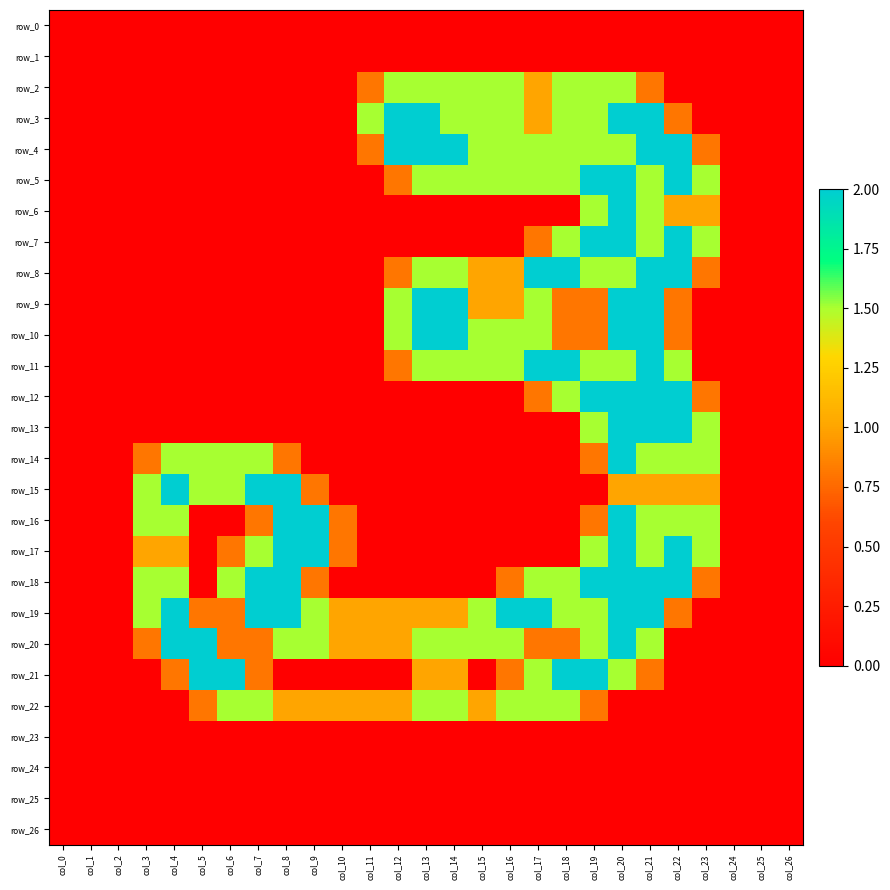

Reading right to left, what are all the values shown in this chart?

row_0: 0.0	0.0	0.0	0.0	0.0	0.0	0.0	0.0	0.0	0.0	0.0	0.0	0.0	0.0	0.0	0.0	0.0	0.0	0.0	0.0	0.0	0.0	0.0	0.0	0.0	0.0	0.0
row_1: 0.0	0.0	0.0	0.0	0.0	0.0	0.0	0.0	0.0	0.0	0.0	0.0	0.0	0.0	0.0	0.0	0.0	0.0	0.0	0.0	0.0	0.0	0.0	0.0	0.0	0.0	0.0
row_2: 0.0	0.0	0.0	0.0	0.0	0.8	1.5	1.5	1.5	1.0	1.5	1.5	1.5	1.5	1.5	0.8	0.0	0.0	0.0	0.0	0.0	0.0	0.0	0.0	0.0	0.0	0.0
row_3: 0.0	0.0	0.0	0.0	0.8	2.0	2.0	1.5	1.5	1.0	1.5	1.5	1.5	2.0	2.0	1.5	0.0	0.0	0.0	0.0	0.0	0.0	0.0	0.0	0.0	0.0	0.0
row_4: 0.0	0.0	0.0	0.8	2.0	2.0	1.5	1.5	1.5	1.5	1.5	1.5	2.0	2.0	2.0	0.8	0.0	0.0	0.0	0.0	0.0	0.0	0.0	0.0	0.0	0.0	0.0
row_5: 0.0	0.0	0.0	1.5	2.0	1.5	2.0	2.0	1.5	1.5	1.5	1.5	1.5	1.5	0.8	0.0	0.0	0.0	0.0	0.0	0.0	0.0	0.0	0.0	0.0	0.0	0.0
row_6: 0.0	0.0	0.0	1.0	1.0	1.5	2.0	1.5	0.0	0.0	0.0	0.0	0.0	0.0	0.0	0.0	0.0	0.0	0.0	0.0	0.0	0.0	0.0	0.0	0.0	0.0	0.0
row_7: 0.0	0.0	0.0	1.5	2.0	1.5	2.0	2.0	1.5	0.8	0.0	0.0	0.0	0.0	0.0	0.0	0.0	0.0	0.0	0.0	0.0	0.0	0.0	0.0	0.0	0.0	0.0
row_8: 0.0	0.0	0.0	0.8	2.0	2.0	1.5	1.5	2.0	2.0	1.0	1.0	1.5	1.5	0.8	0.0	0.0	0.0	0.0	0.0	0.0	0.0	0.0	0.0	0.0	0.0	0.0
row_9: 0.0	0.0	0.0	0.0	0.8	2.0	2.0	0.8	0.8	1.5	1.0	1.0	2.0	2.0	1.5	0.0	0.0	0.0	0.0	0.0	0.0	0.0	0.0	0.0	0.0	0.0	0.0
row_10: 0.0	0.0	0.0	0.0	0.8	2.0	2.0	0.8	0.8	1.5	1.5	1.5	2.0	2.0	1.5	0.0	0.0	0.0	0.0	0.0	0.0	0.0	0.0	0.0	0.0	0.0	0.0
row_11: 0.0	0.0	0.0	0.0	1.5	2.0	1.5	1.5	2.0	2.0	1.5	1.5	1.5	1.5	0.8	0.0	0.0	0.0	0.0	0.0	0.0	0.0	0.0	0.0	0.0	0.0	0.0
row_12: 0.0	0.0	0.0	0.8	2.0	2.0	2.0	2.0	1.5	0.8	0.0	0.0	0.0	0.0	0.0	0.0	0.0	0.0	0.0	0.0	0.0	0.0	0.0	0.0	0.0	0.0	0.0
row_13: 0.0	0.0	0.0	1.5	2.0	2.0	2.0	1.5	0.0	0.0	0.0	0.0	0.0	0.0	0.0	0.0	0.0	0.0	0.0	0.0	0.0	0.0	0.0	0.0	0.0	0.0	0.0
row_14: 0.0	0.0	0.0	1.5	1.5	1.5	2.0	0.8	0.0	0.0	0.0	0.0	0.0	0.0	0.0	0.0	0.0	0.0	0.8	1.5	1.5	1.5	1.5	0.8	0.0	0.0	0.0
row_15: 0.0	0.0	0.0	1.0	1.0	1.0	1.0	0.0	0.0	0.0	0.0	0.0	0.0	0.0	0.0	0.0	0.0	0.8	2.0	2.0	1.5	1.5	2.0	1.5	0.0	0.0	0.0
row_16: 0.0	0.0	0.0	1.5	1.5	1.5	2.0	0.8	0.0	0.0	0.0	0.0	0.0	0.0	0.0	0.0	0.8	2.0	2.0	0.8	0.0	0.0	1.5	1.5	0.0	0.0	0.0
row_17: 0.0	0.0	0.0	1.5	2.0	1.5	2.0	1.5	0.0	0.0	0.0	0.0	0.0	0.0	0.0	0.0	0.8	2.0	2.0	1.5	0.8	0.0	1.0	1.0	0.0	0.0	0.0
row_18: 0.0	0.0	0.0	0.8	2.0	2.0	2.0	2.0	1.5	1.5	0.8	0.0	0.0	0.0	0.0	0.0	0.0	0.8	2.0	2.0	1.5	0.0	1.5	1.5	0.0	0.0	0.0
row_19: 0.0	0.0	0.0	0.0	0.8	2.0	2.0	1.5	1.5	2.0	2.0	1.5	1.0	1.0	1.0	1.0	1.0	1.5	2.0	2.0	0.8	0.8	2.0	1.5	0.0	0.0	0.0
row_20: 0.0	0.0	0.0	0.0	0.0	1.5	2.0	1.5	0.8	0.8	1.5	1.5	1.5	1.5	1.0	1.0	1.0	1.5	1.5	0.8	0.8	2.0	2.0	0.8	0.0	0.0	0.0
row_21: 0.0	0.0	0.0	0.0	0.0	0.8	1.5	2.0	2.0	1.5	0.8	0.0	1.0	1.0	0.0	0.0	0.0	0.0	0.0	0.8	2.0	2.0	0.8	0.0	0.0	0.0	0.0
row_22: 0.0	0.0	0.0	0.0	0.0	0.0	0.0	0.8	1.5	1.5	1.5	1.0	1.5	1.5	1.0	1.0	1.0	1.0	1.0	1.5	1.5	0.8	0.0	0.0	0.0	0.0	0.0
row_23: 0.0	0.0	0.0	0.0	0.0	0.0	0.0	0.0	0.0	0.0	0.0	0.0	0.0	0.0	0.0	0.0	0.0	0.0	0.0	0.0	0.0	0.0	0.0	0.0	0.0	0.0	0.0
row_24: 0.0	0.0	0.0	0.0	0.0	0.0	0.0	0.0	0.0	0.0	0.0	0.0	0.0	0.0	0.0	0.0	0.0	0.0	0.0	0.0	0.0	0.0	0.0	0.0	0.0	0.0	0.0
row_25: 0.0	0.0	0.0	0.0	0.0	0.0	0.0	0.0	0.0	0.0	0.0	0.0	0.0	0.0	0.0	0.0	0.0	0.0	0.0	0.0	0.0	0.0	0.0	0.0	0.0	0.0	0.0
row_26: 0.0	0.0	0.0	0.0	0.0	0.0	0.0	0.0	0.0	0.0	0.0	0.0	0.0	0.0	0.0	0.0	0.0	0.0	0.0	0.0	0.0	0.0	0.0	0.0	0.0	0.0	0.0